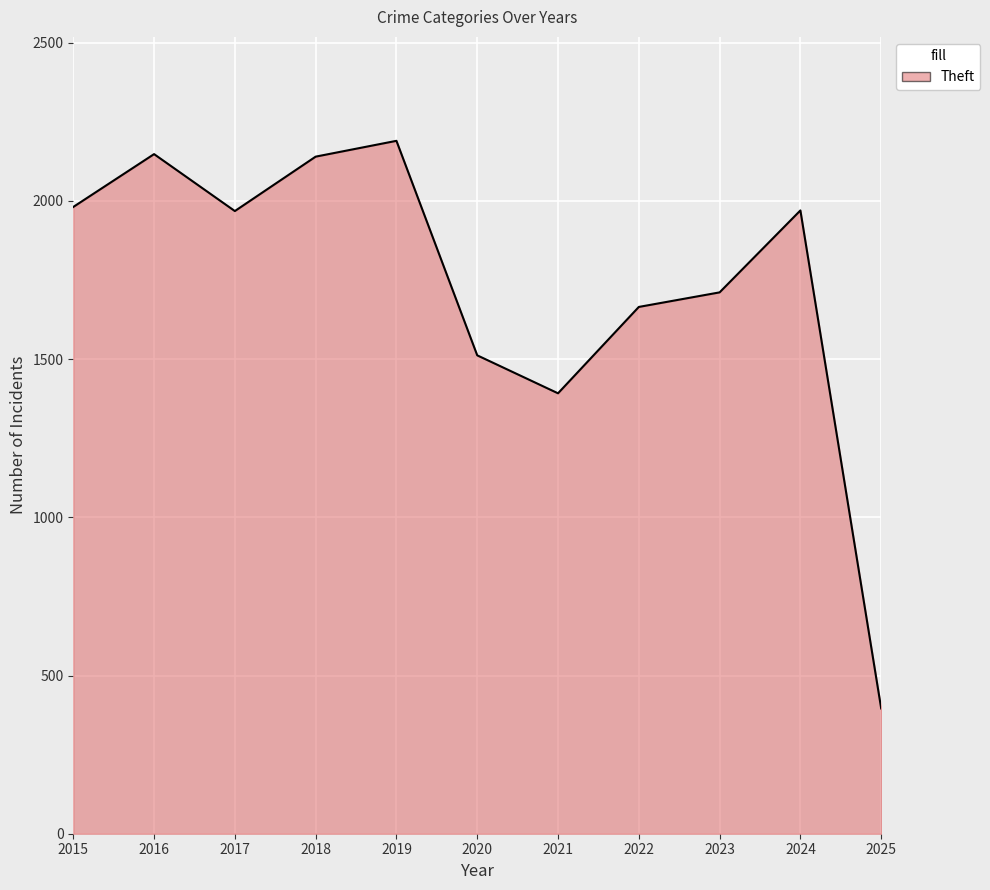

Which label corresponds to the smallest value in the chart?

2025